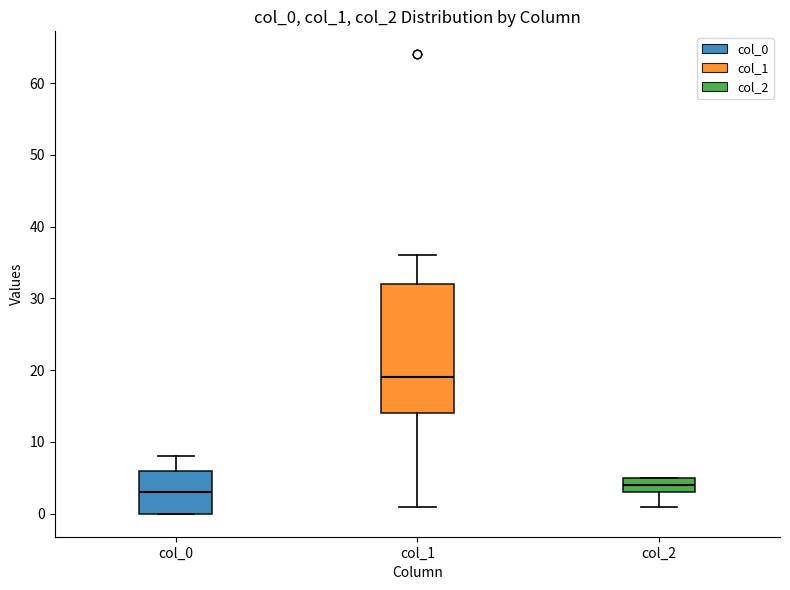

Where does the median line of the box for col_2 sit on the y-axis? The values are not printed on the chart, so give them approximately, as read against the axis.

4